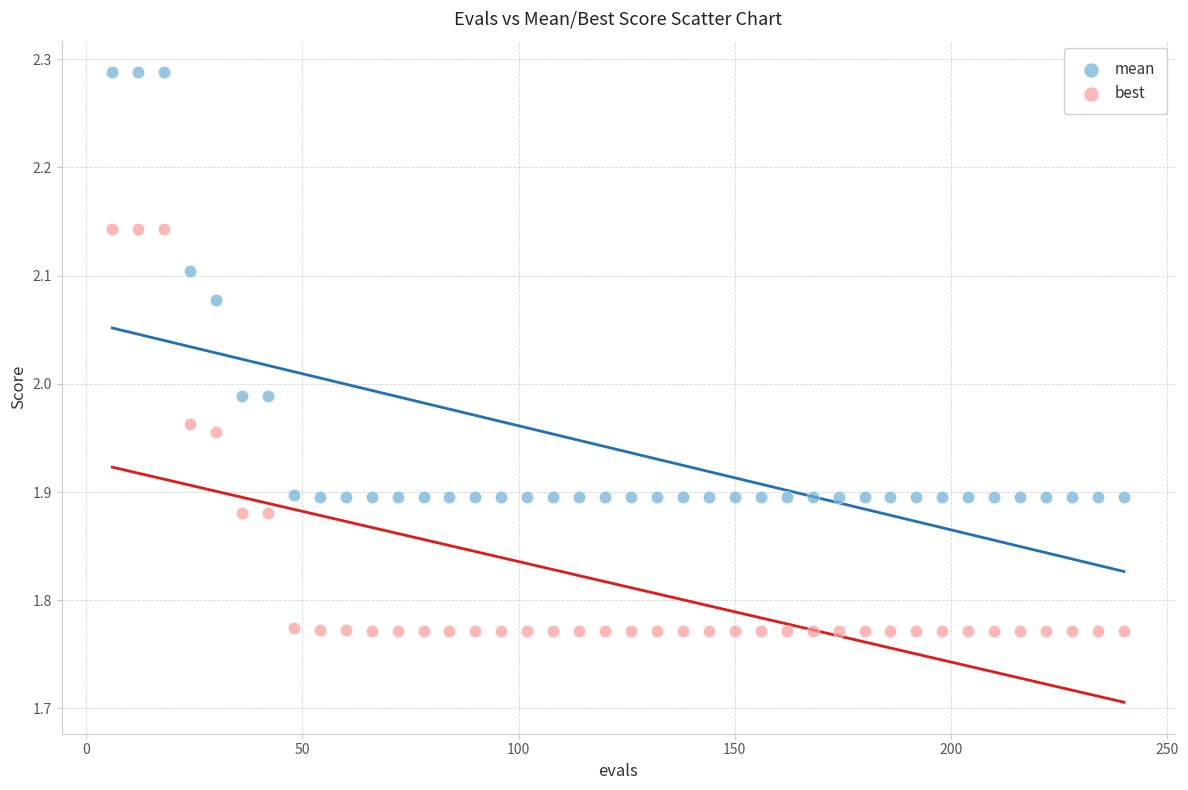

Across all data points, what is the range of X values (max minus min)?

234.0